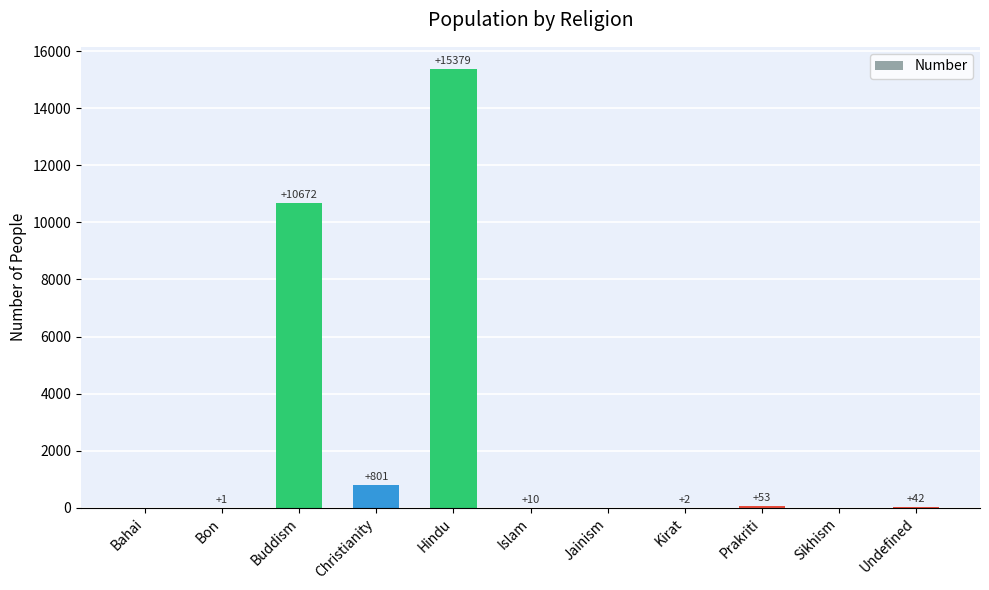

Reading right to left, what are all the values shown in this chart?

42	0	53	2	0	10	15379	801	10672	1	0